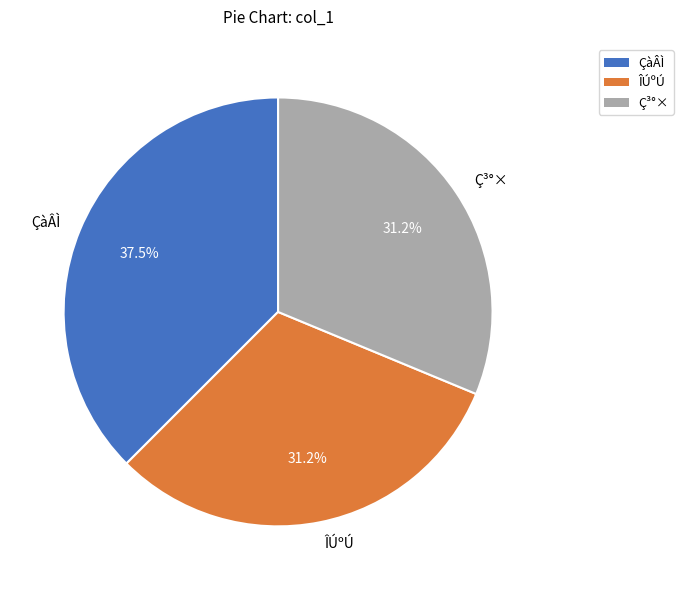

To the nearest percent, what is the average slice percentage?

33%